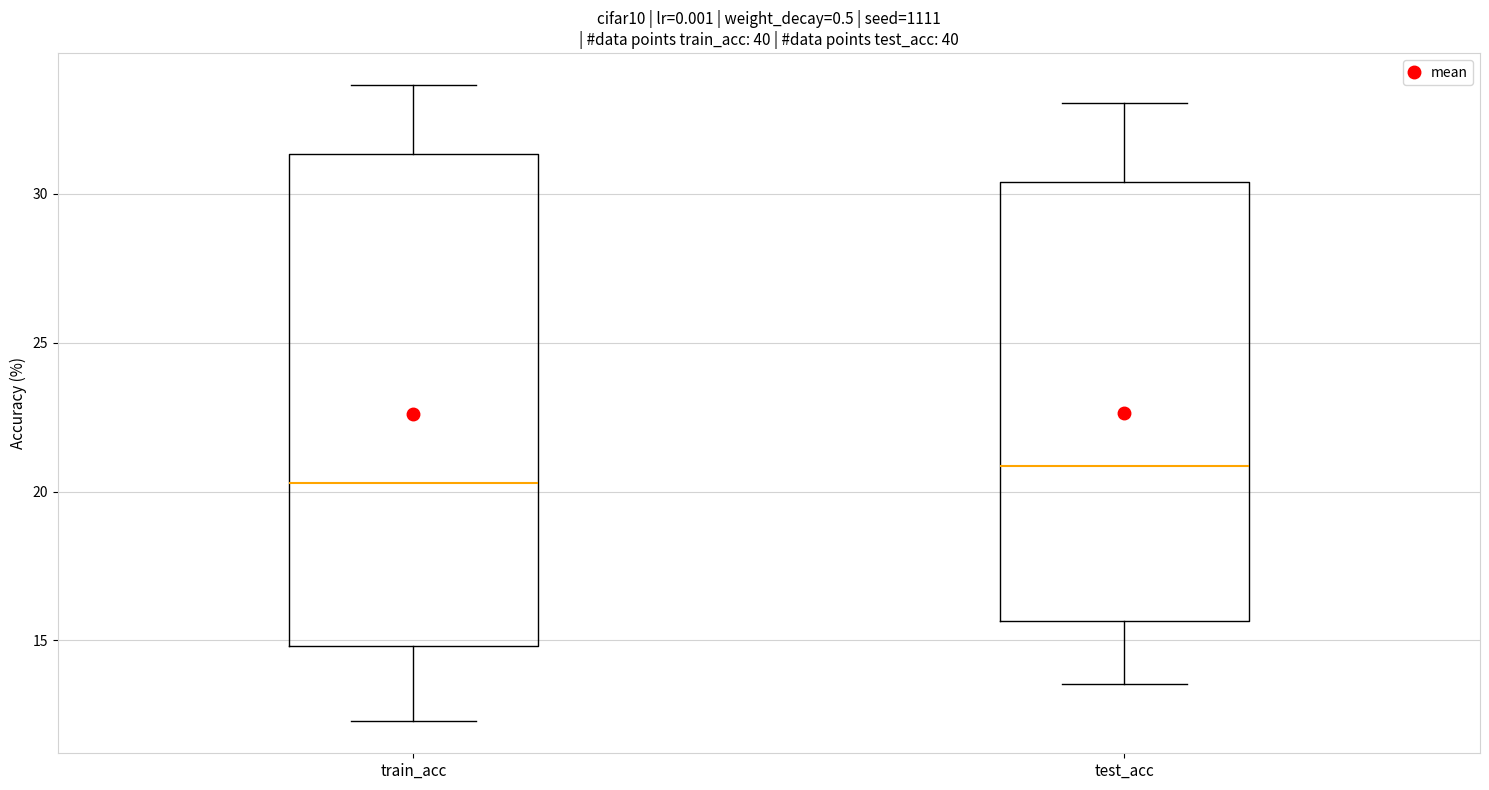

Reading left to right, read every box against the y-axis: the position of its median line, the range the box covers, and the ends of its whiskers. The values are not printed on the chart, so give them approximately, as read against the axis.

train_acc: median 20.5, box 15.0 to 31.5, whiskers 12.5 to 33.5
test_acc: median 21.0, box 15.5 to 30.5, whiskers 13.5 to 33.0